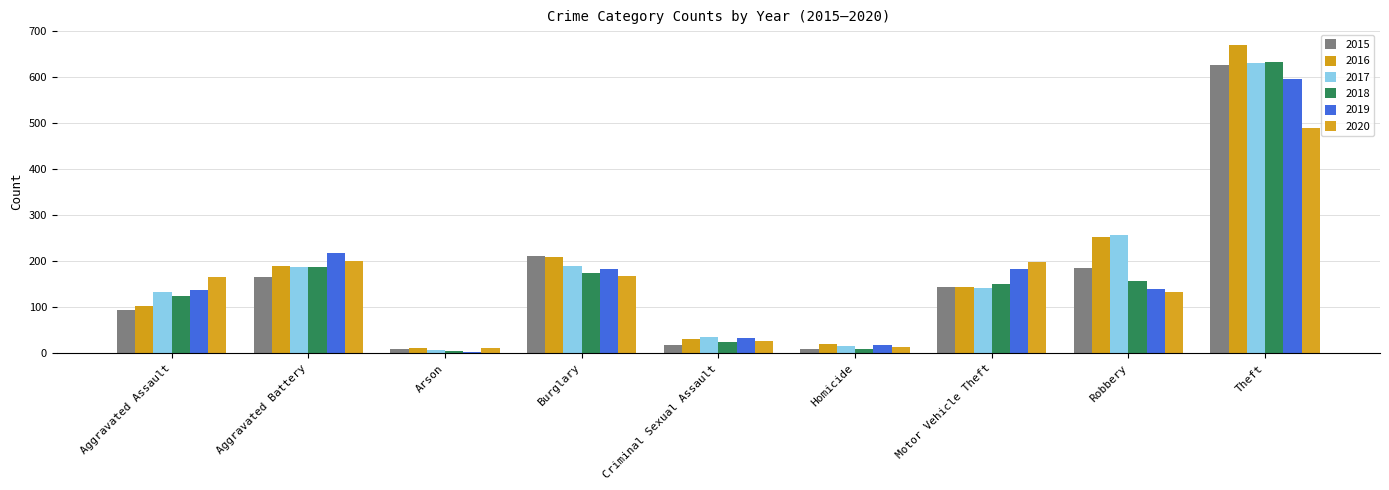

The value of 2020 at Motor Vehicle Theft is 104. True or false?

False